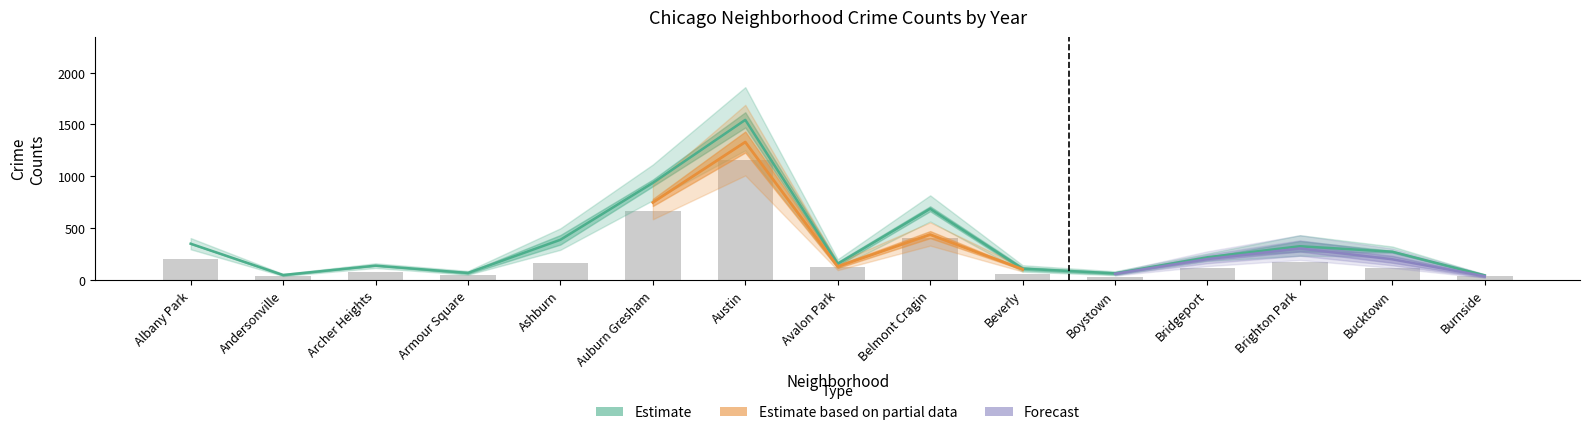

Which has a higher value, Armour Square or Auburn Gresham?

Auburn Gresham